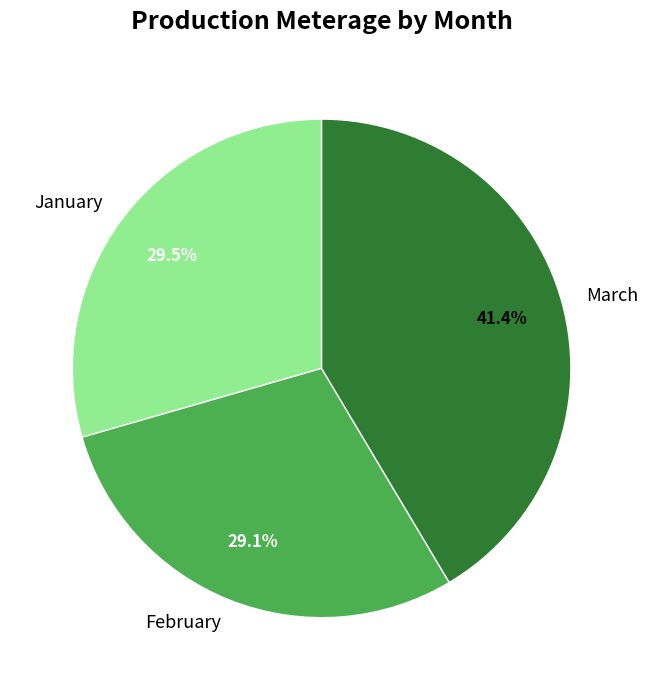

Does February account for over 50% of the chart?

No